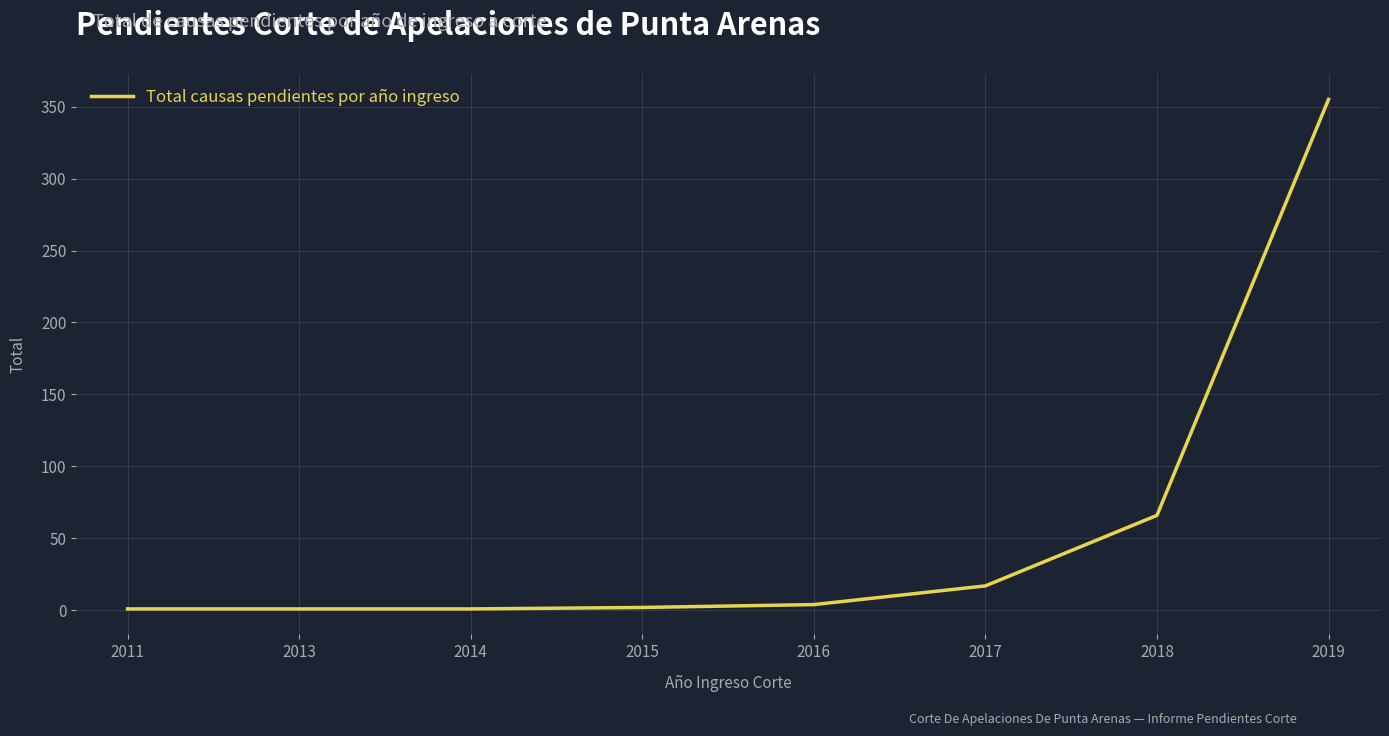

What is the change in value from 2013 to 2017?

+16